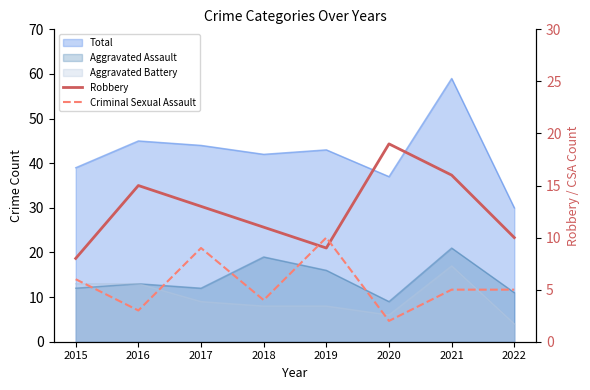

The Robbery series shows 9 at 2019. True or false?

True